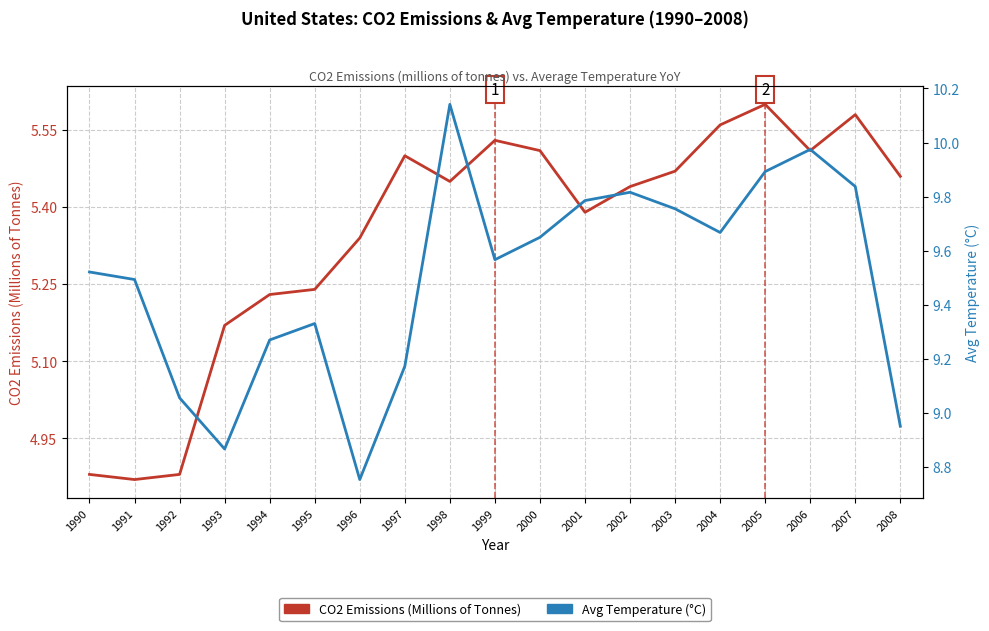

How many interior local peaks does the Avg Temperature (°C) series have?

4